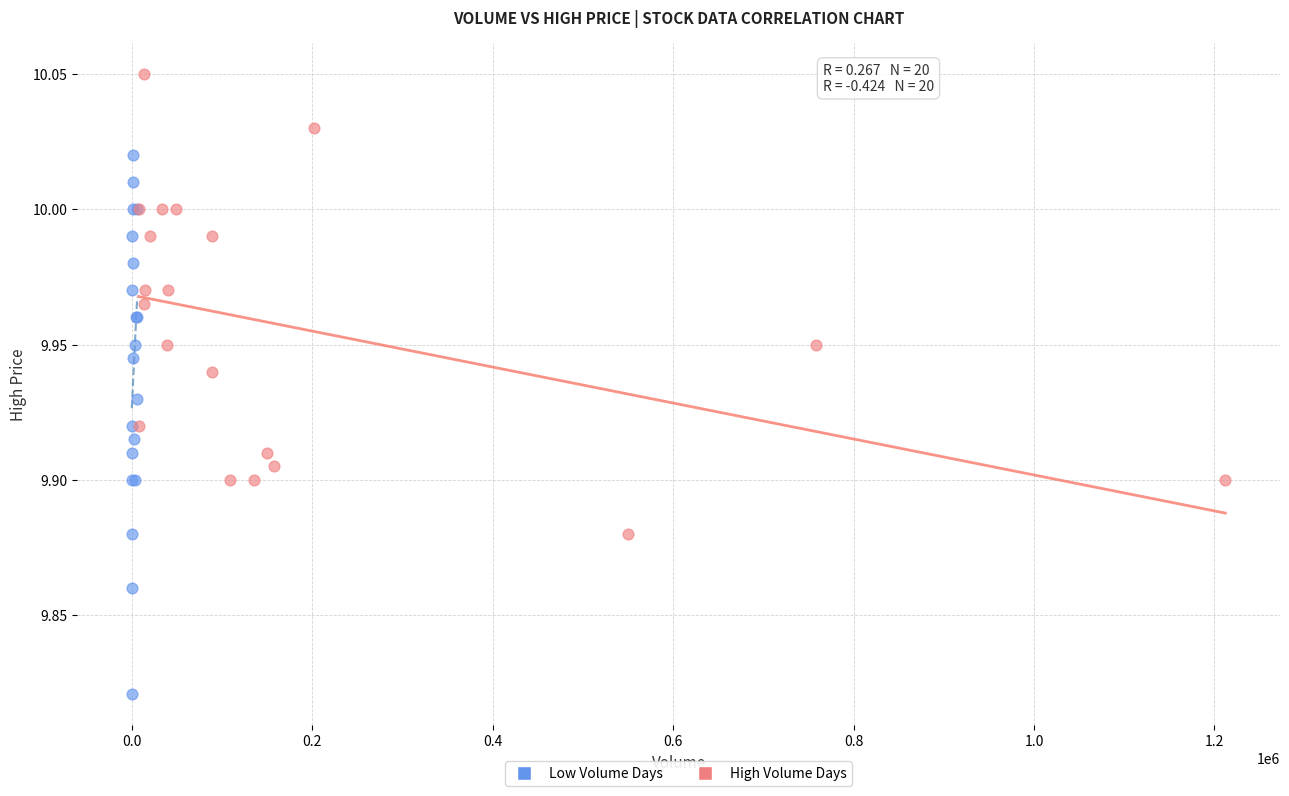

Which series has the widest spread of Y values?

Low Volume Days